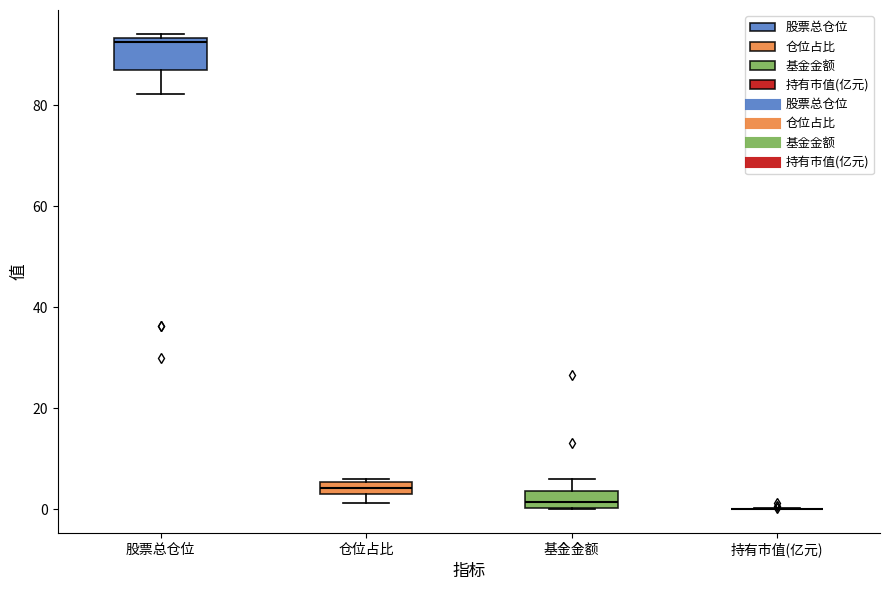

Where is the upper edge of the box for 基金金额 on the y-axis? The values are not printed on the chart, so give them approximately, as read against the axis.

4